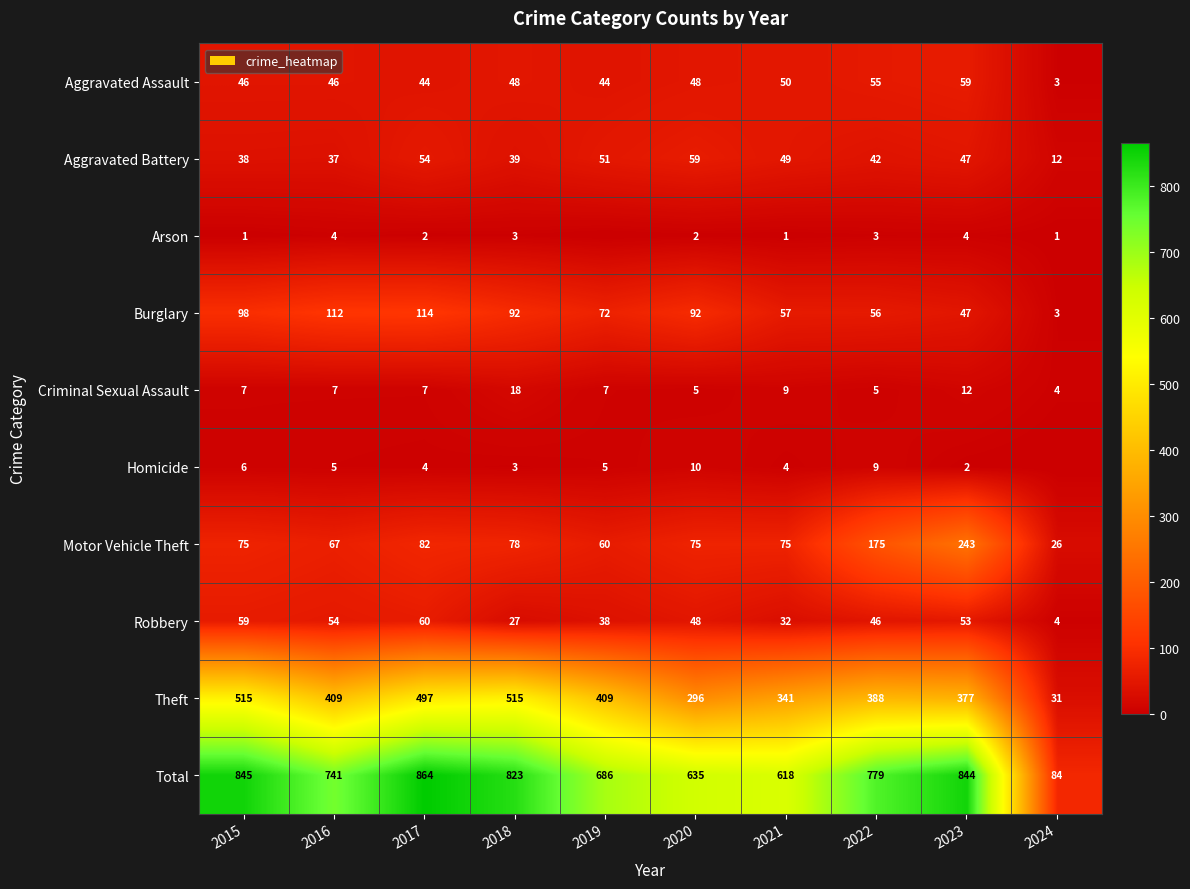

Read the Theft value at 2021, to the nearest 10.

340